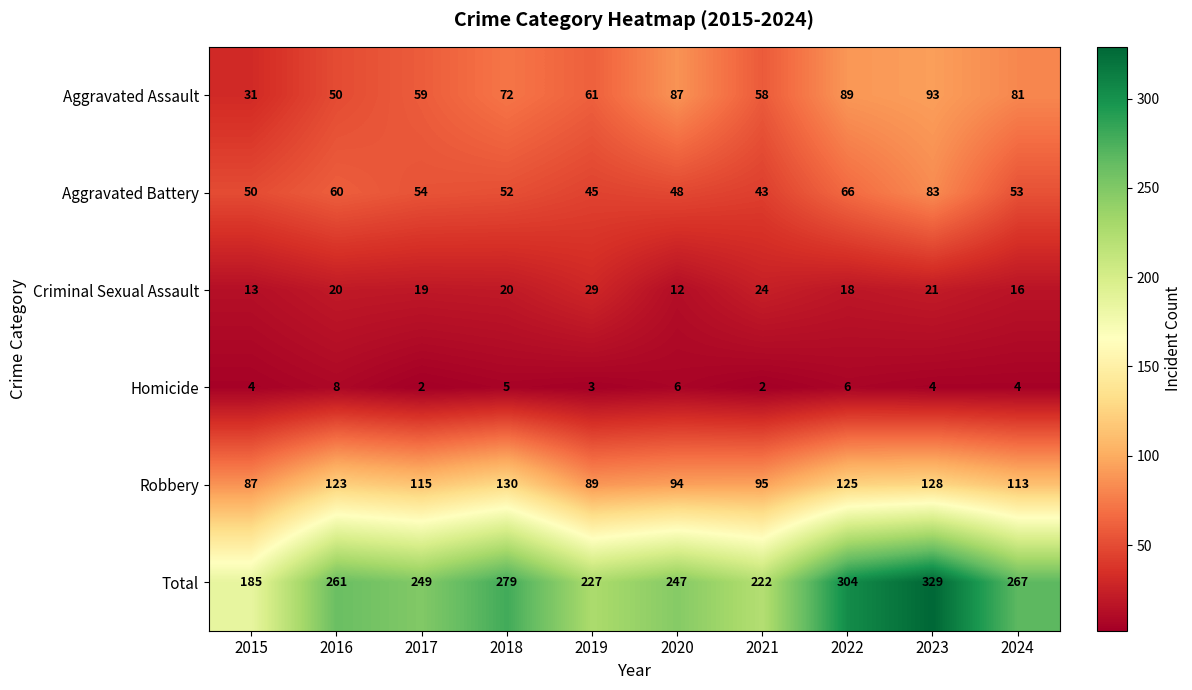

Between 2021 and 2023, which series saw the biggest shift?

Total